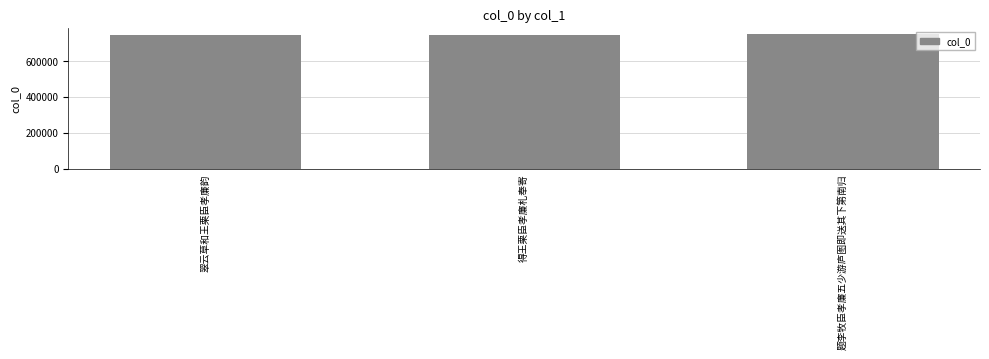

Approximately how many times larger is the value at 得王栗臣孝廉札奉寄 compared to 翠云草和王栗臣孝廉韵?

1.0